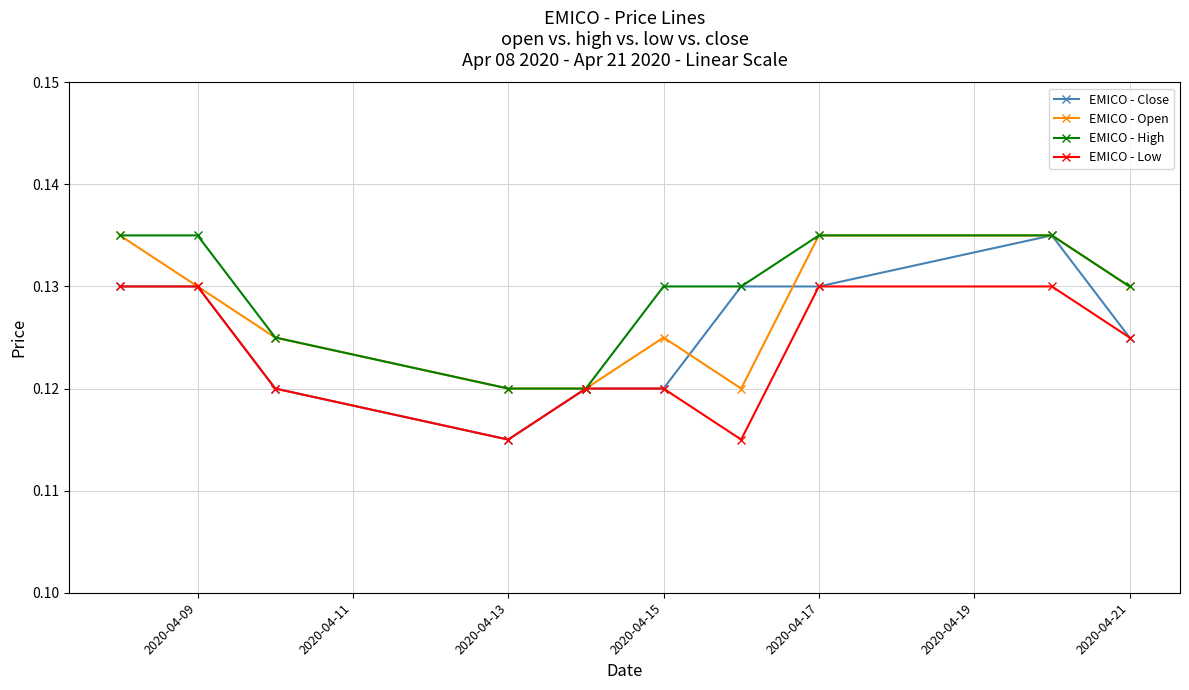

At how many categories does at least one series exceed 0?

10